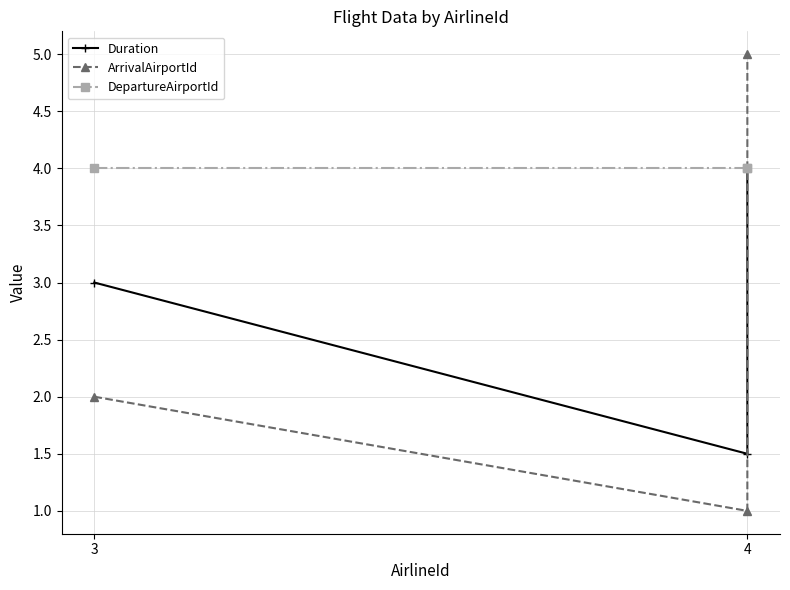

True or false: Duration has a value of 7.0 at 4.

False